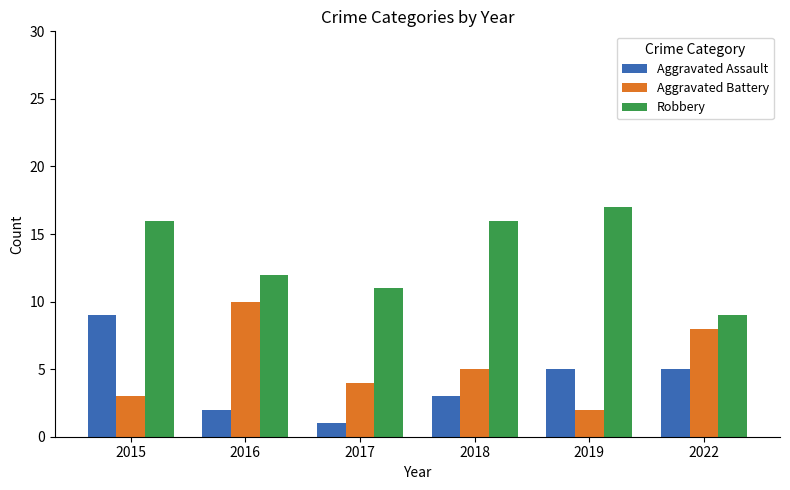

Reading right to left, extract all data points from this chart.

Aggravated Assault: 5	5	3	1	2	9
Aggravated Battery: 8	2	5	4	10	3
Robbery: 9	17	16	11	12	16